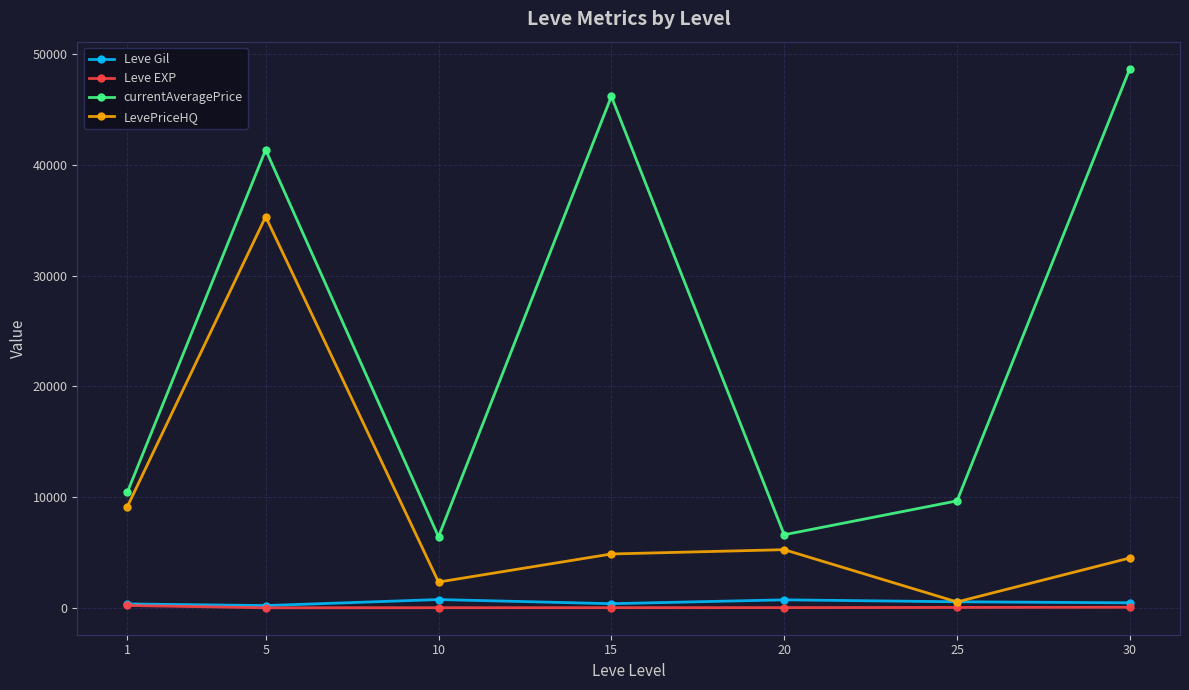

What is the maximum value for LevePriceHQ?

35316.7